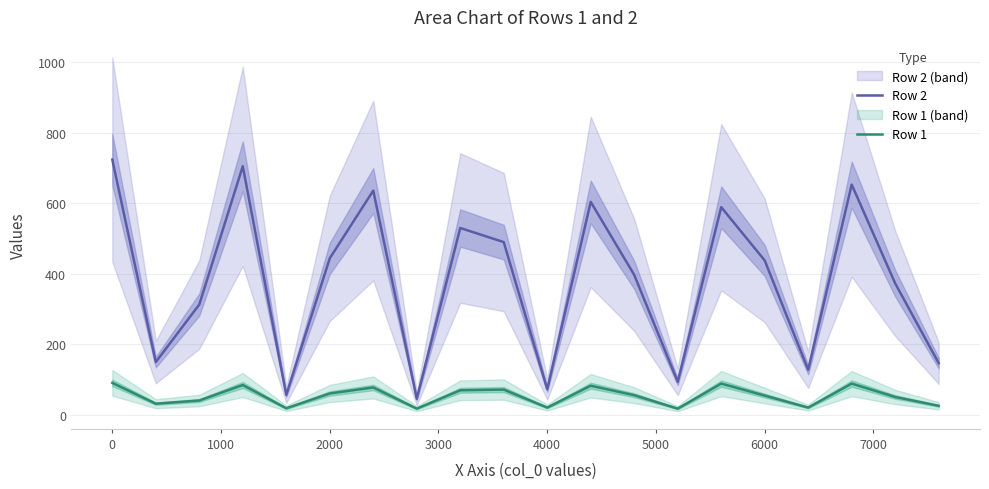

True or false: Row 1 and Row 2 intersect in this chart.

False